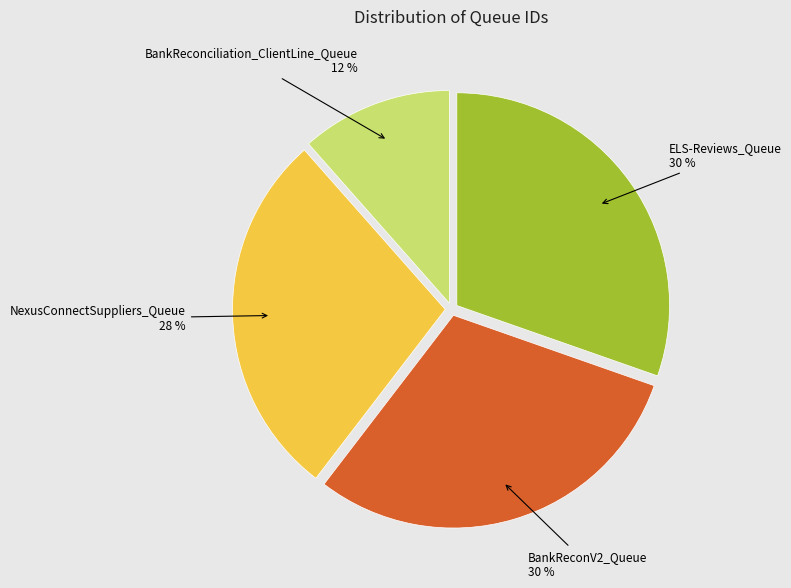

Count the number of slices in the pie.

4